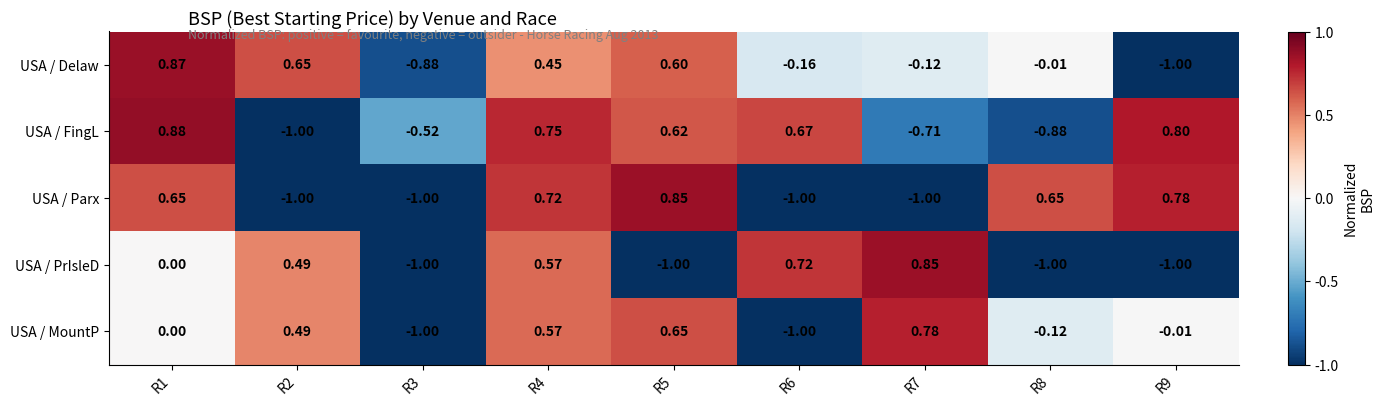

How many categories are shown in the chart?

9